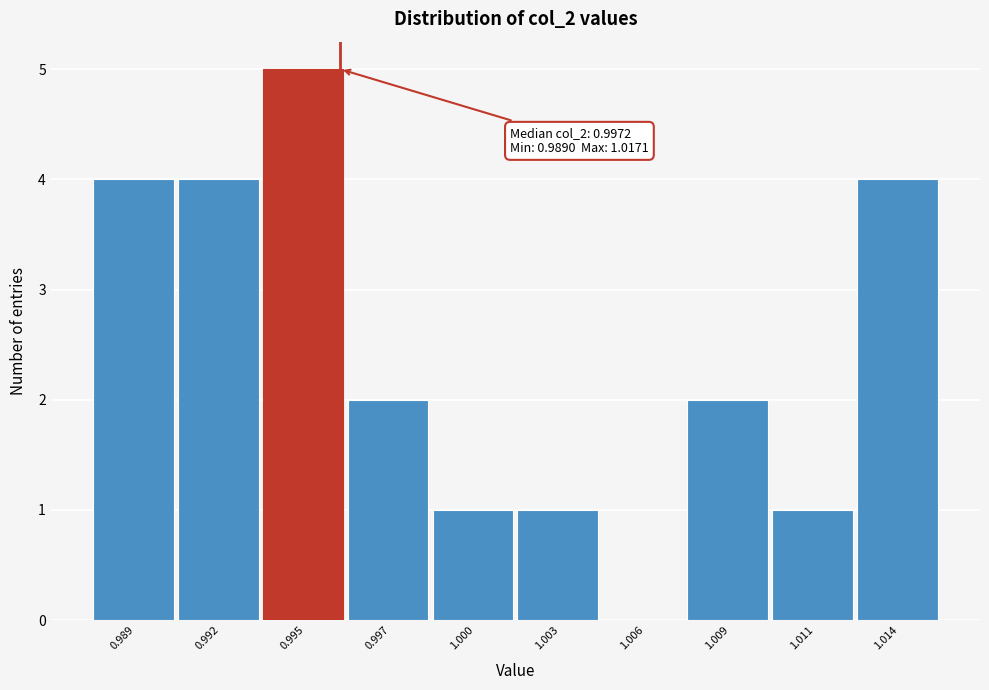

Reading right to left, extract all data points from this chart.

1.014=4	1.011=1	1.009=2	1.006=0	1.003=1	1.000=1	0.997=2	0.995=5	0.992=4	0.989=4